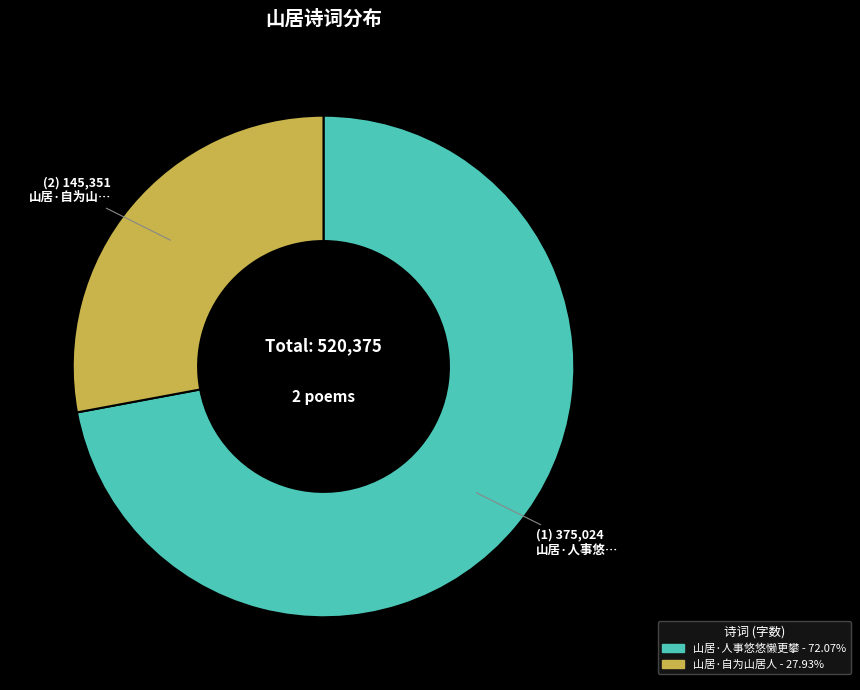

Count the number of slices in the pie.

2